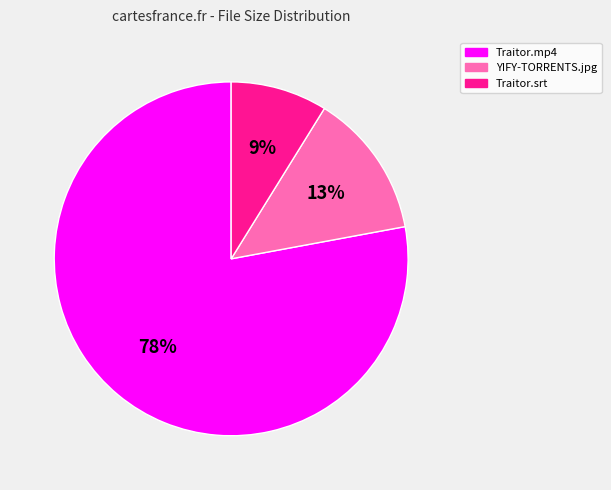

What is the smallest slice in the pie chart?

Traitor.srt